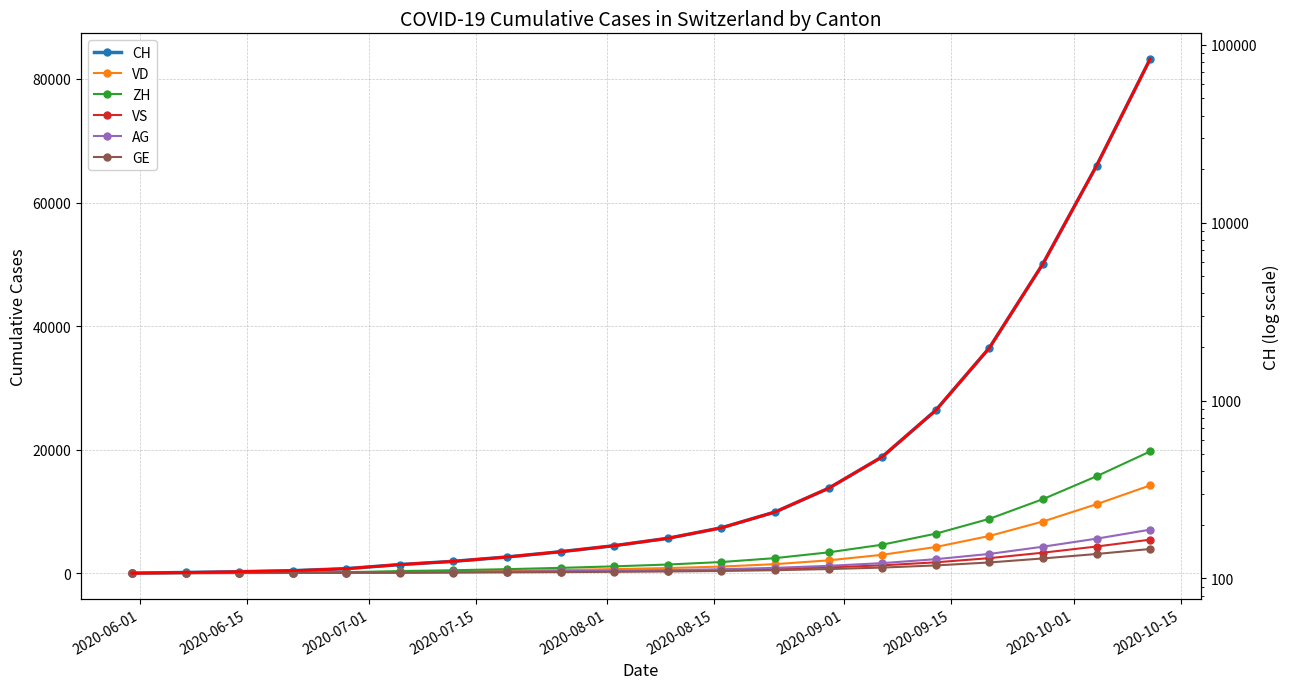

Which series changed the most between 2020-08-01 and 2020-08-15?

CH